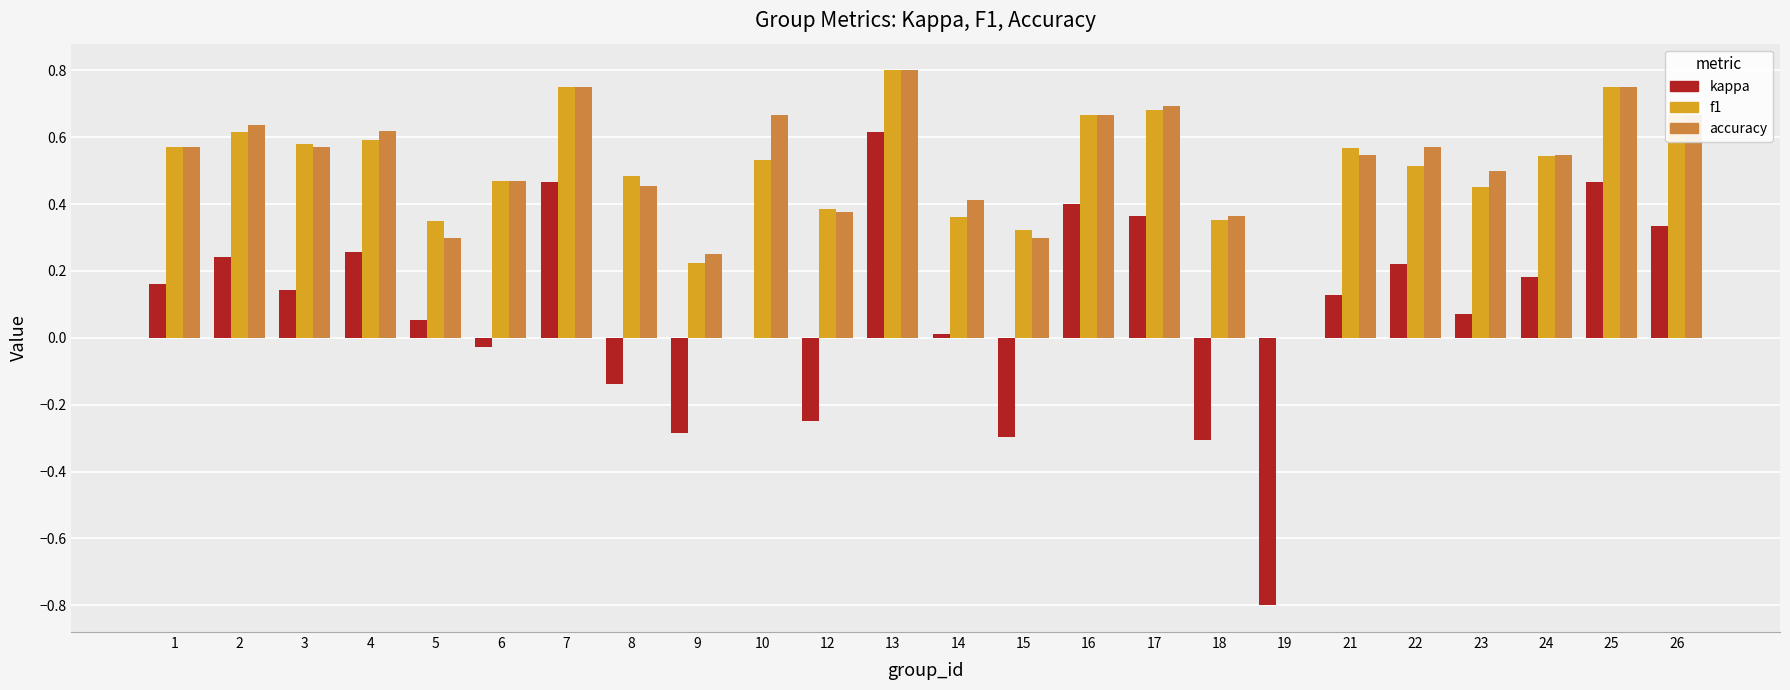

Are the bars grouped side by side (vs. stacked)?

Yes